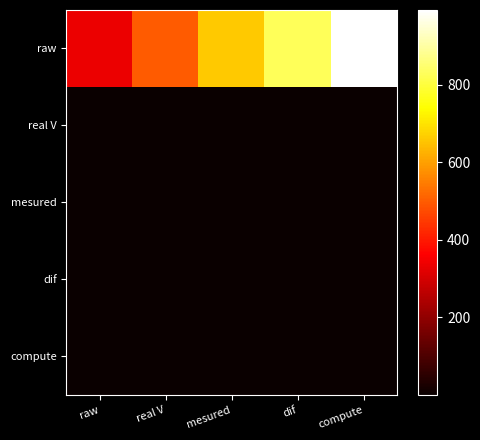

Which series changed the most between mesured and compute?

raw